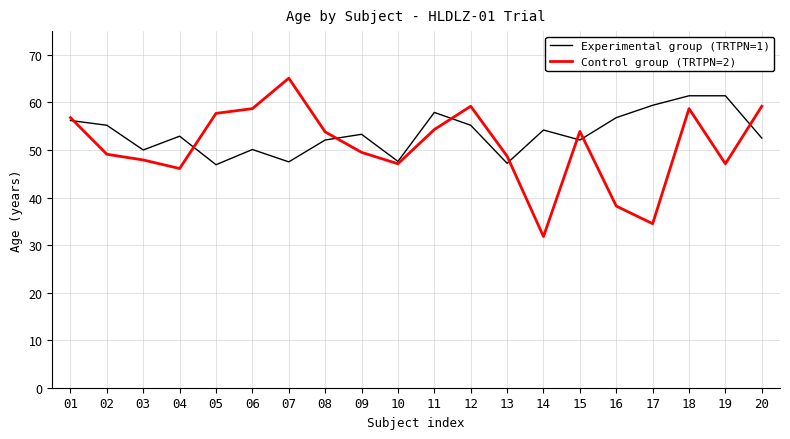

What are all the series names shown in the legend?

Experimental group (TRTPN=1), Control group (TRTPN=2)